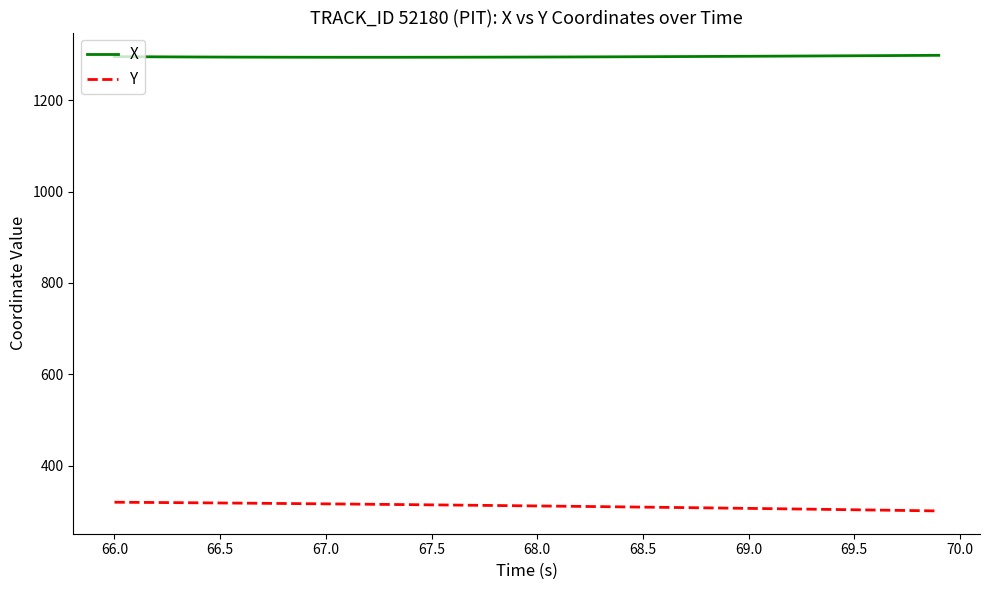

True or false: Y and X intersect in this chart.

False